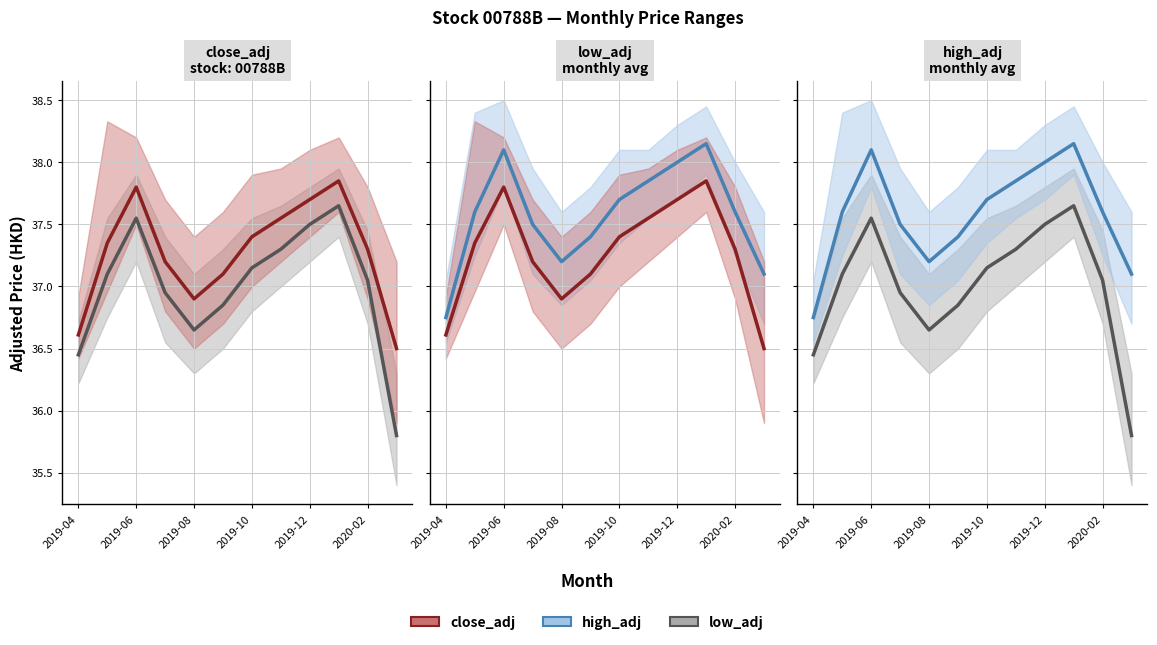

What is the value of the close_adj_mean mean point at the 12th from the left?

36.5